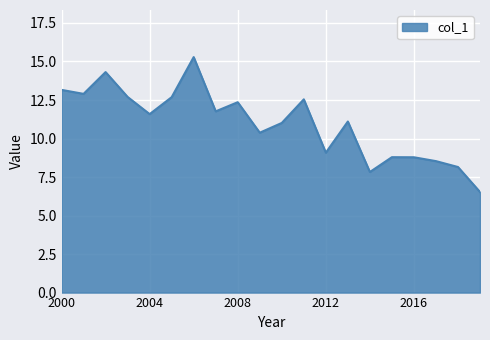

What is the smallest value displayed?

6.5